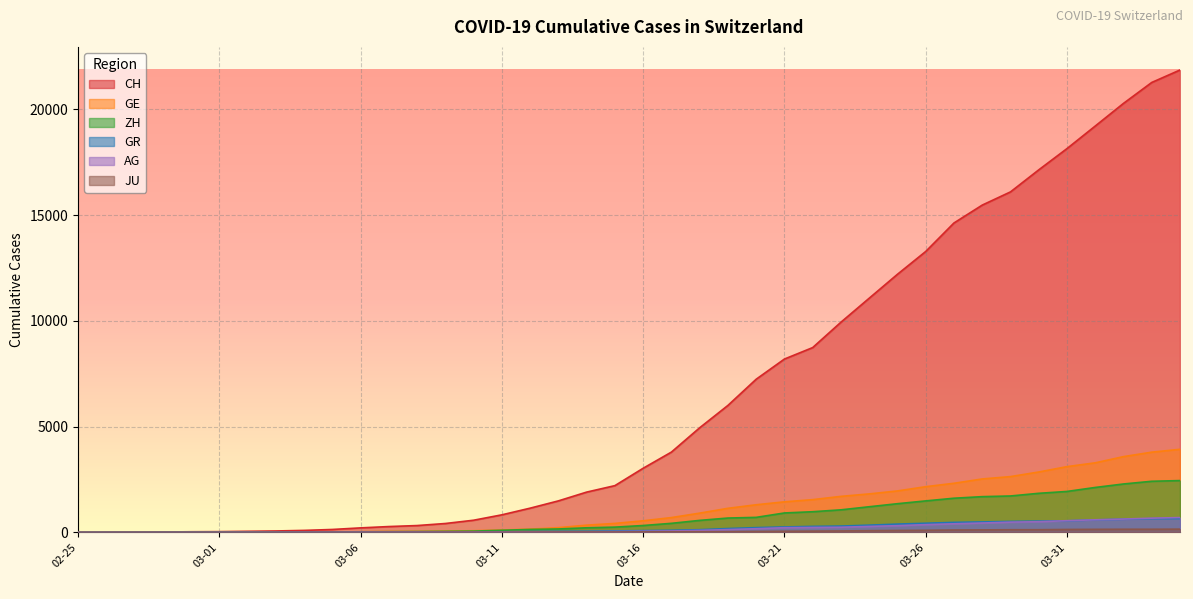

Is it true that GR equals 14 at 2020-03-05?

True